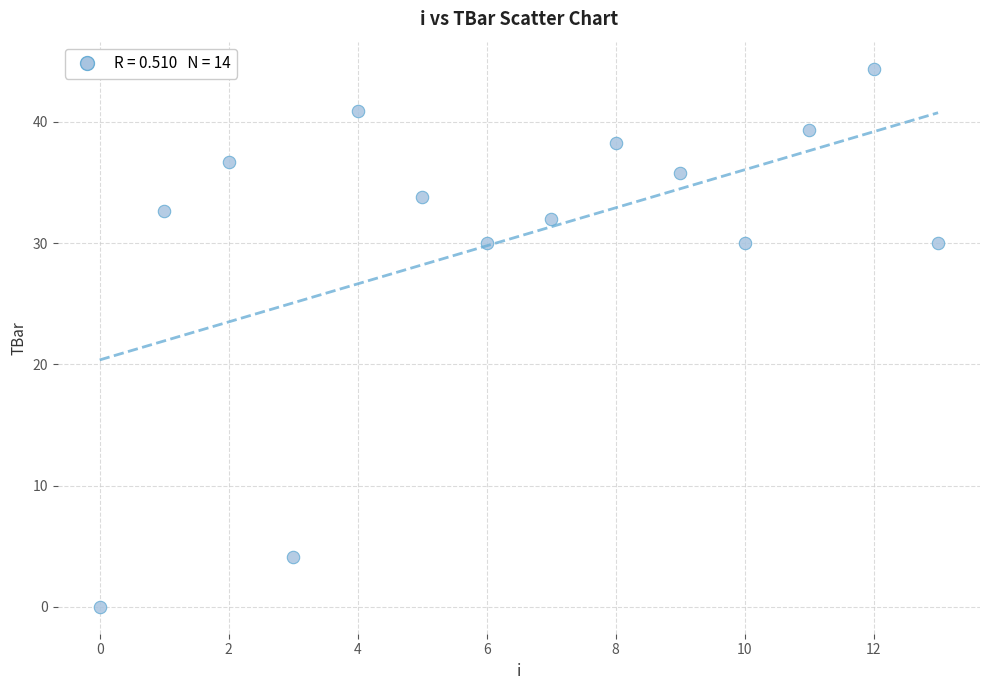

What is the range of Y values (max minus min)?

44.4